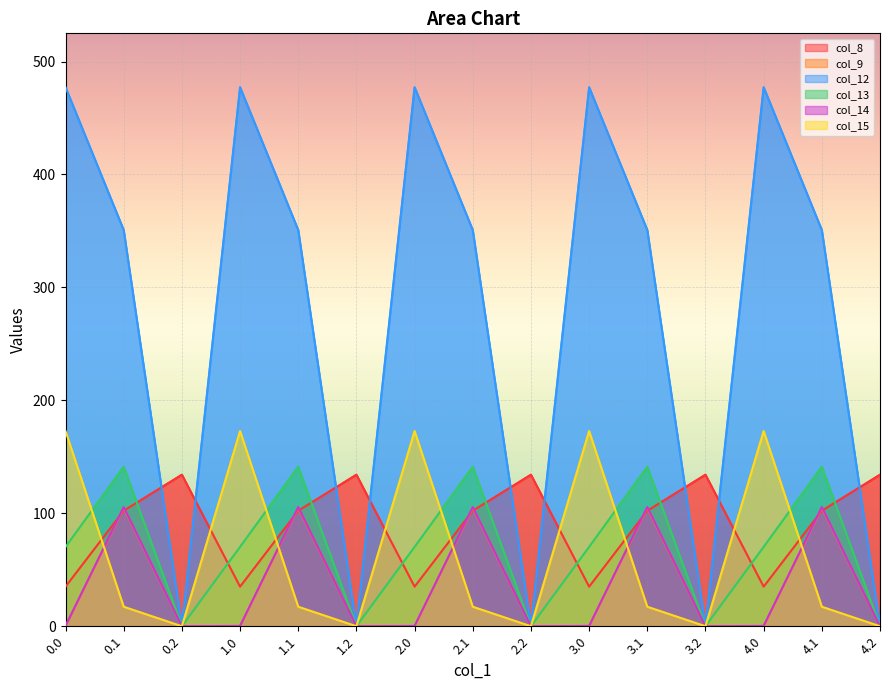

What is the label of the 9th point from the left?

2.2